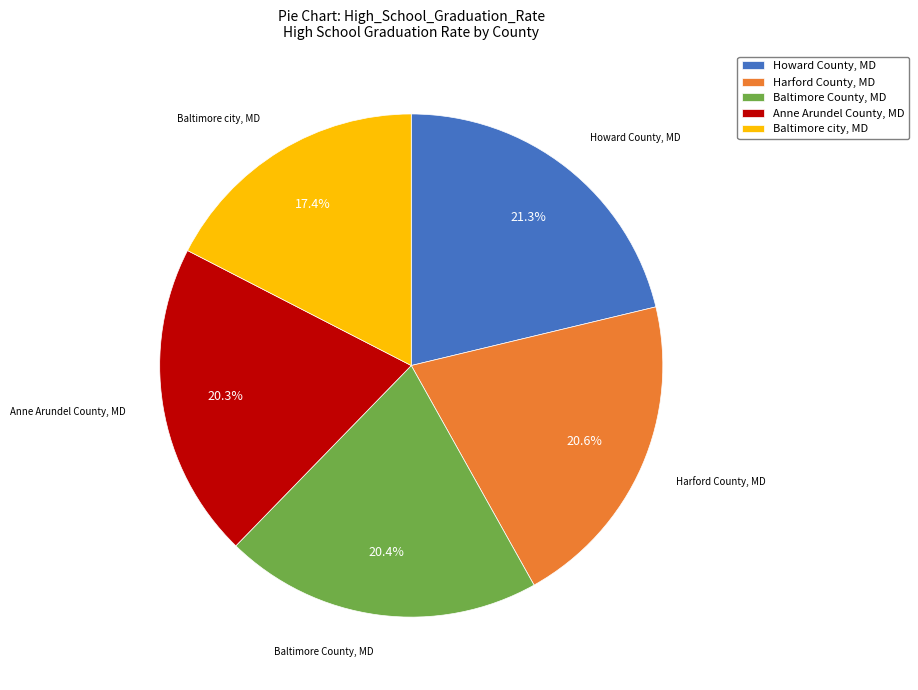

To the nearest percent, what portion does Howard County, MD represent?

21%